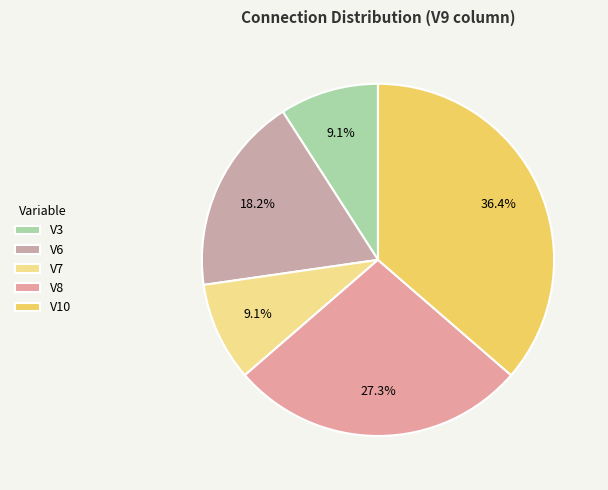

Is there a majority slice in this chart?

No